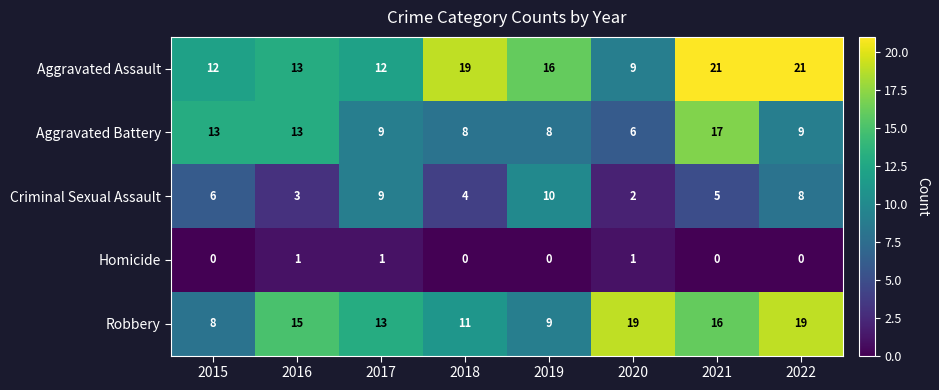

What is the highest value of the Aggravated Battery series?

17